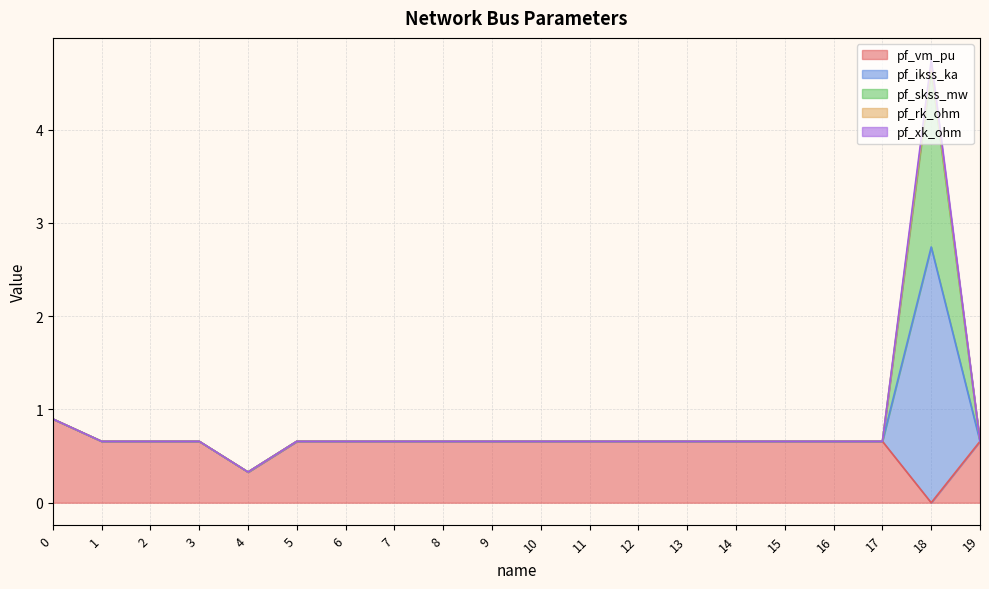

Does the chart display data point markers on the line(s)?

No